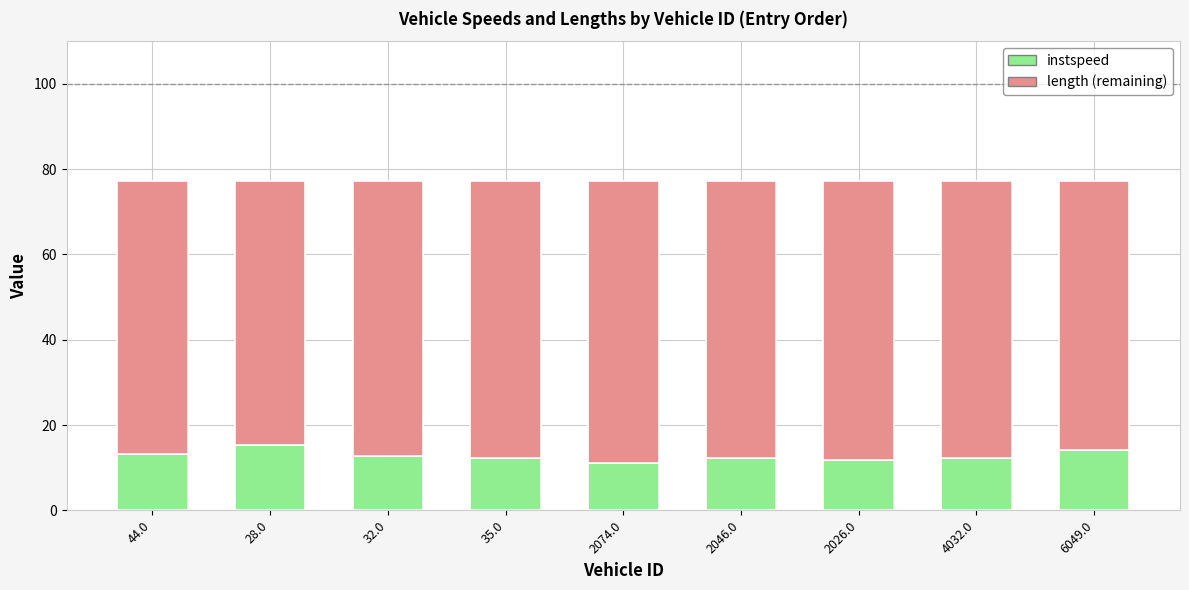

What is the total value across all series at 44.0?

77.1